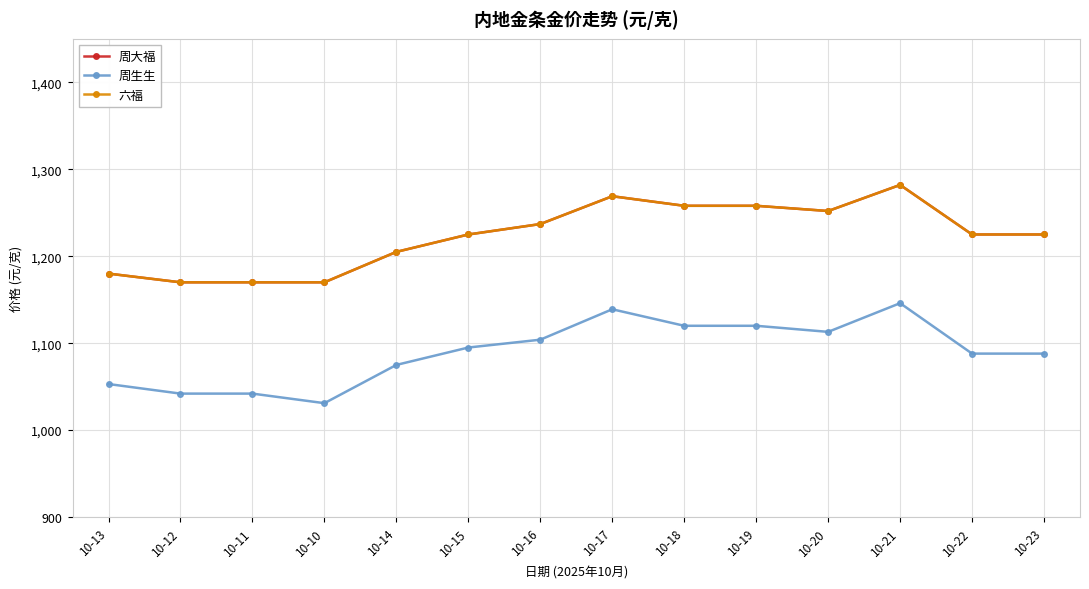

Does the chart have visible grid lines?

Yes